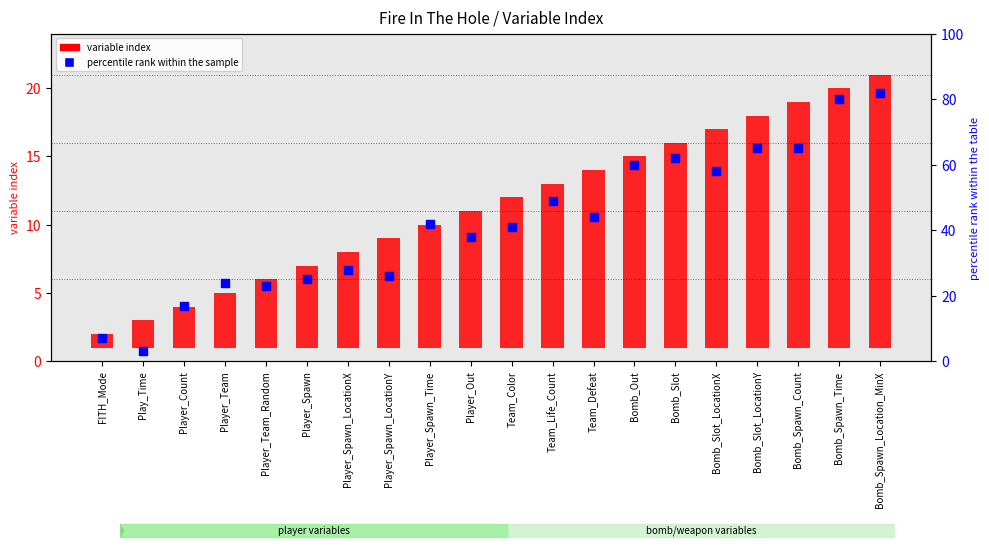

At which category is the sum across all series the highest?

Bomb_Spawn_Location_MinX